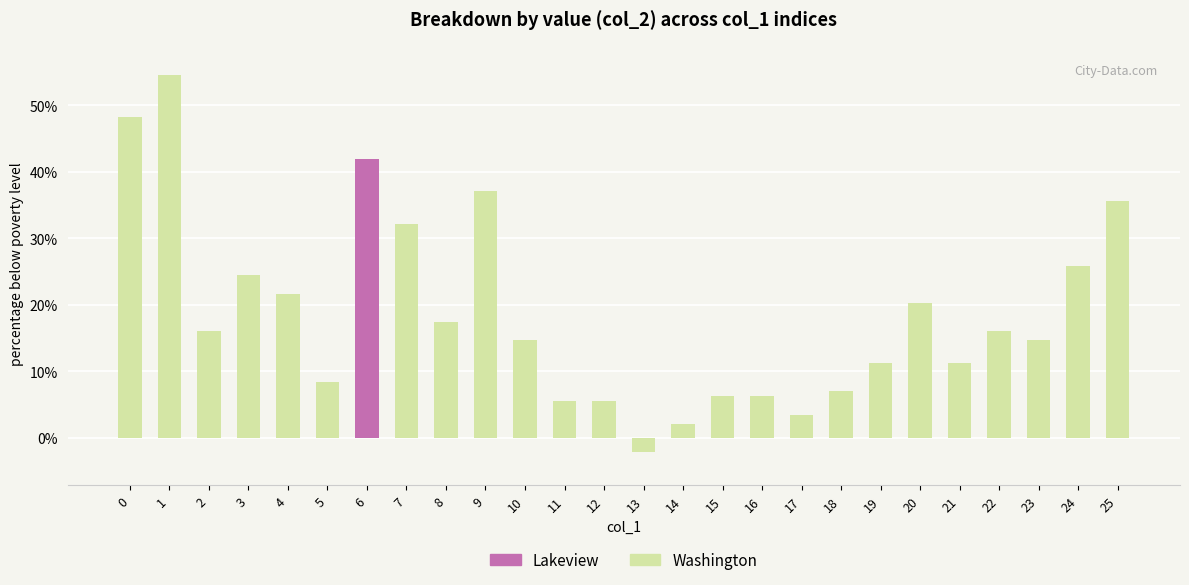

List the labels in order of value, largest first.

1, 0, 6, 9, 25, 7, 24, 3, 4, 20, 8, 2, 22, 10, 23, 19, 21, 5, 18, 15, 16, 11, 12, 17, 14, 13